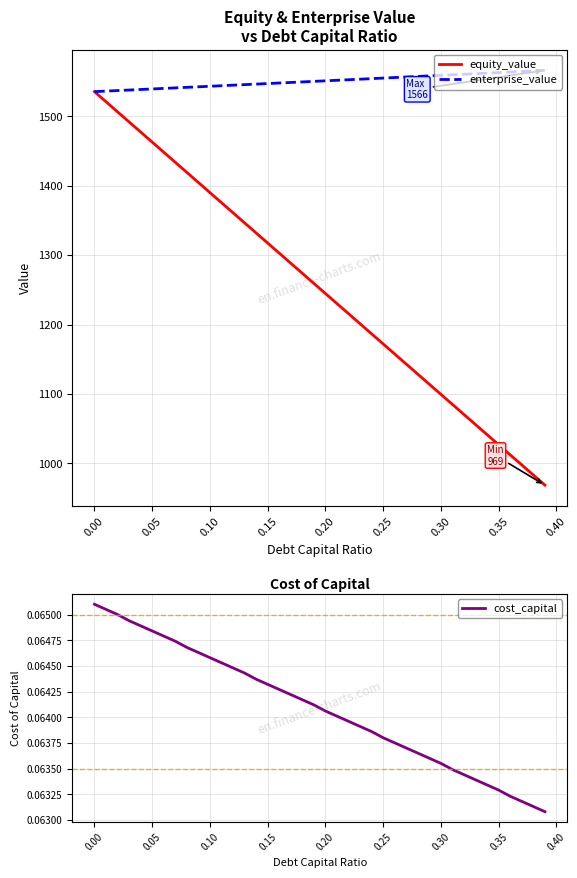

What is the maximum value for equity_value?

1535.5